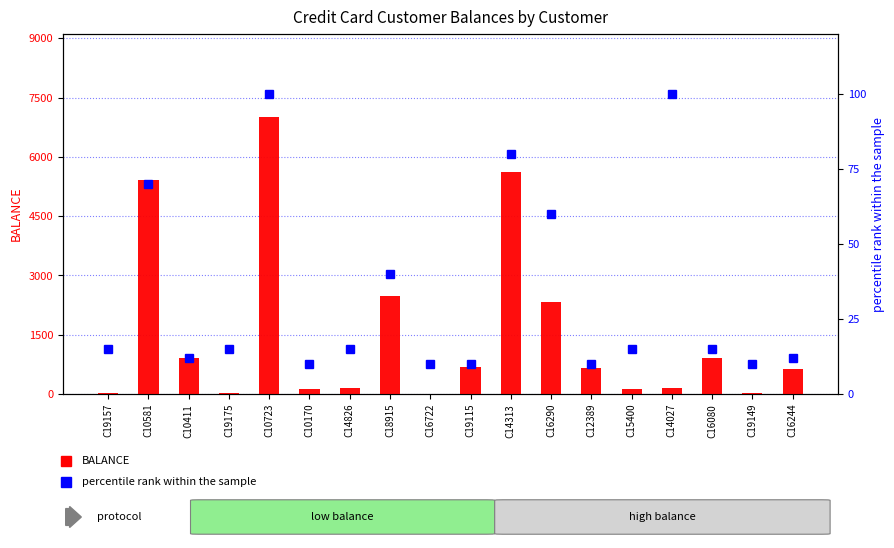

List the series in order of their overall mean, lowest first.

percentile rank within the sample, BALANCE